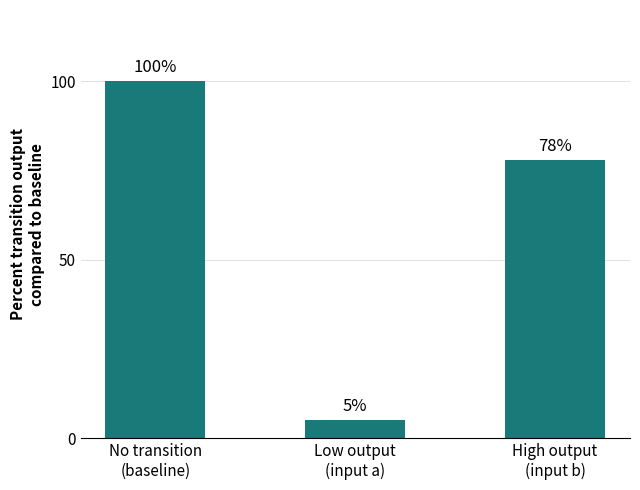

What is the smallest value displayed?

5